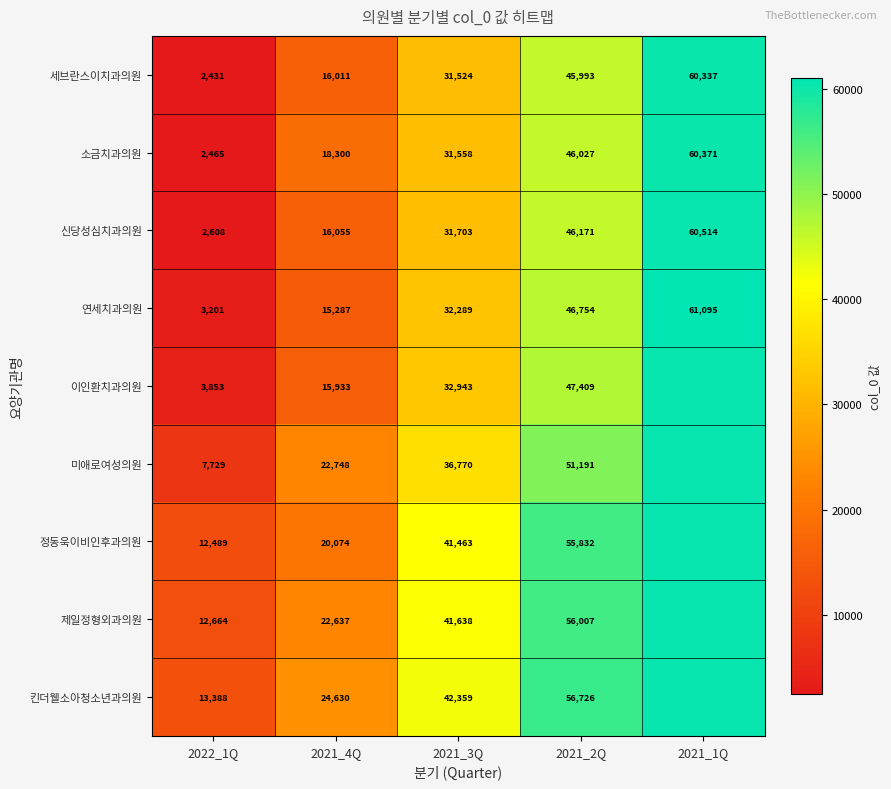

The value of 이인환치과의원 at 2021_3Q is 19971.8. True or false?

False